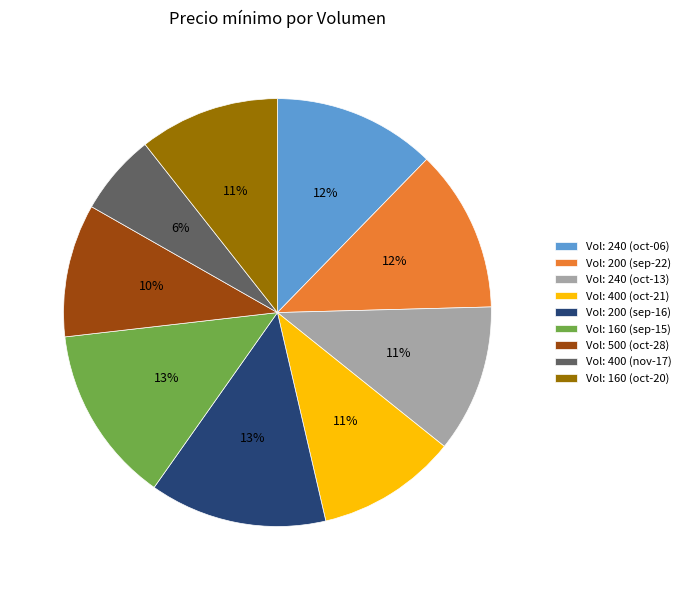

To the nearest percent, what is the average slice percentage?

11%